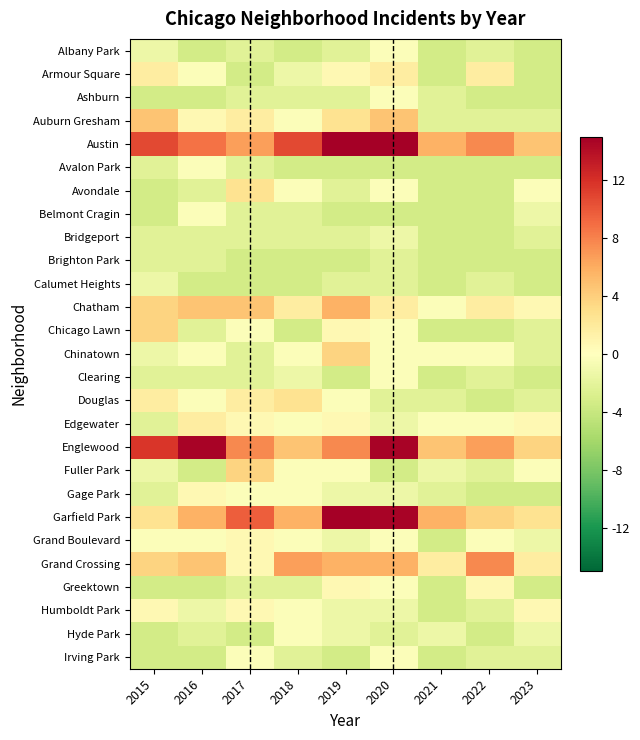

At 2017, list the series in order from largest to smallest.

Garfield Park, Englewood, Austin, Chatham, Fuller Park, Avondale, Auburn Gresham, Douglas, Edgewater, Grand Boulevard, Grand Crossing, Humboldt Park, Chicago Lawn, Gage Park, Irving Park, Albany Park, Ashburn, Avalon Park, Belmont Cragin, Bridgeport, Chinatown, Clearing, Greektown, Armour Square, Brighton Park, Calumet Heights, Hyde Park